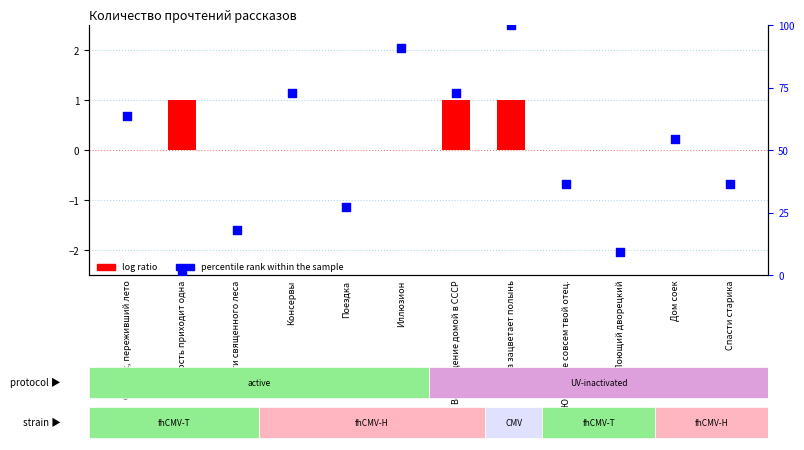

Which series contains the highest Y value?

percentile rank within the sample